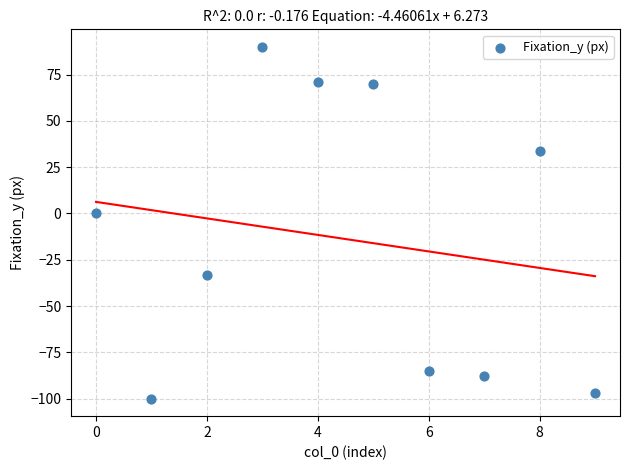

What is the range of Y values (max minus min)?

190